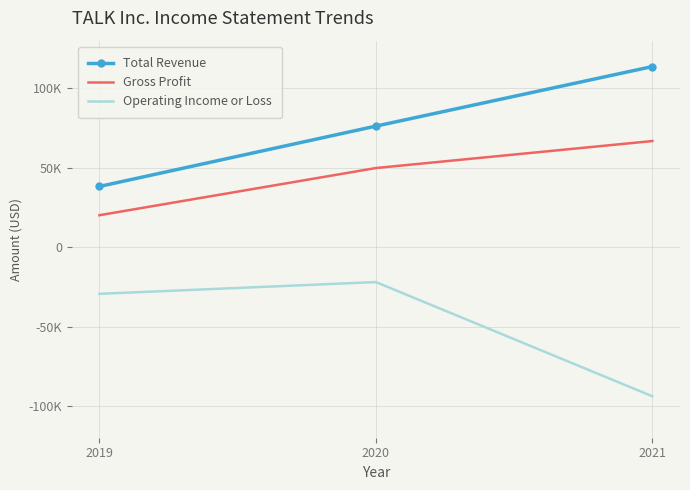

What are all the series names shown in the legend?

Total Revenue, Gross Profit, Operating Income or Loss